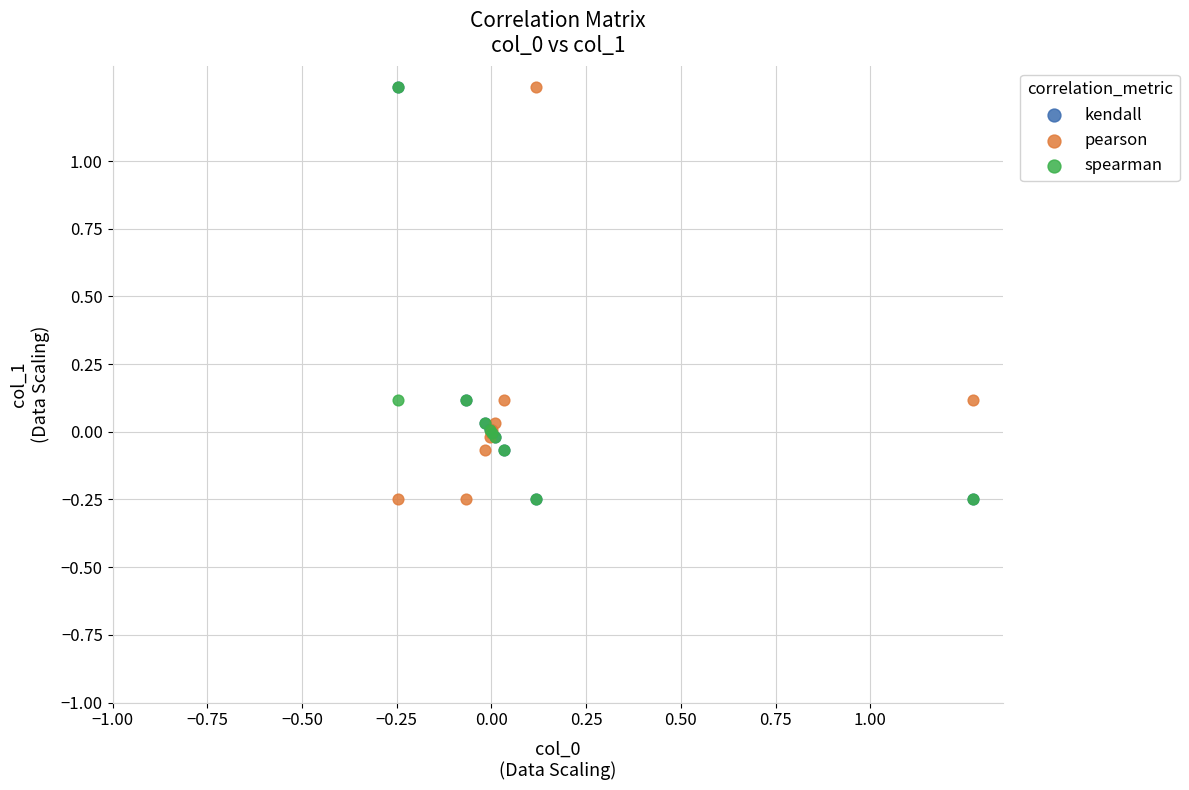

What are all the series names shown in the legend?

kendall, pearson, spearman